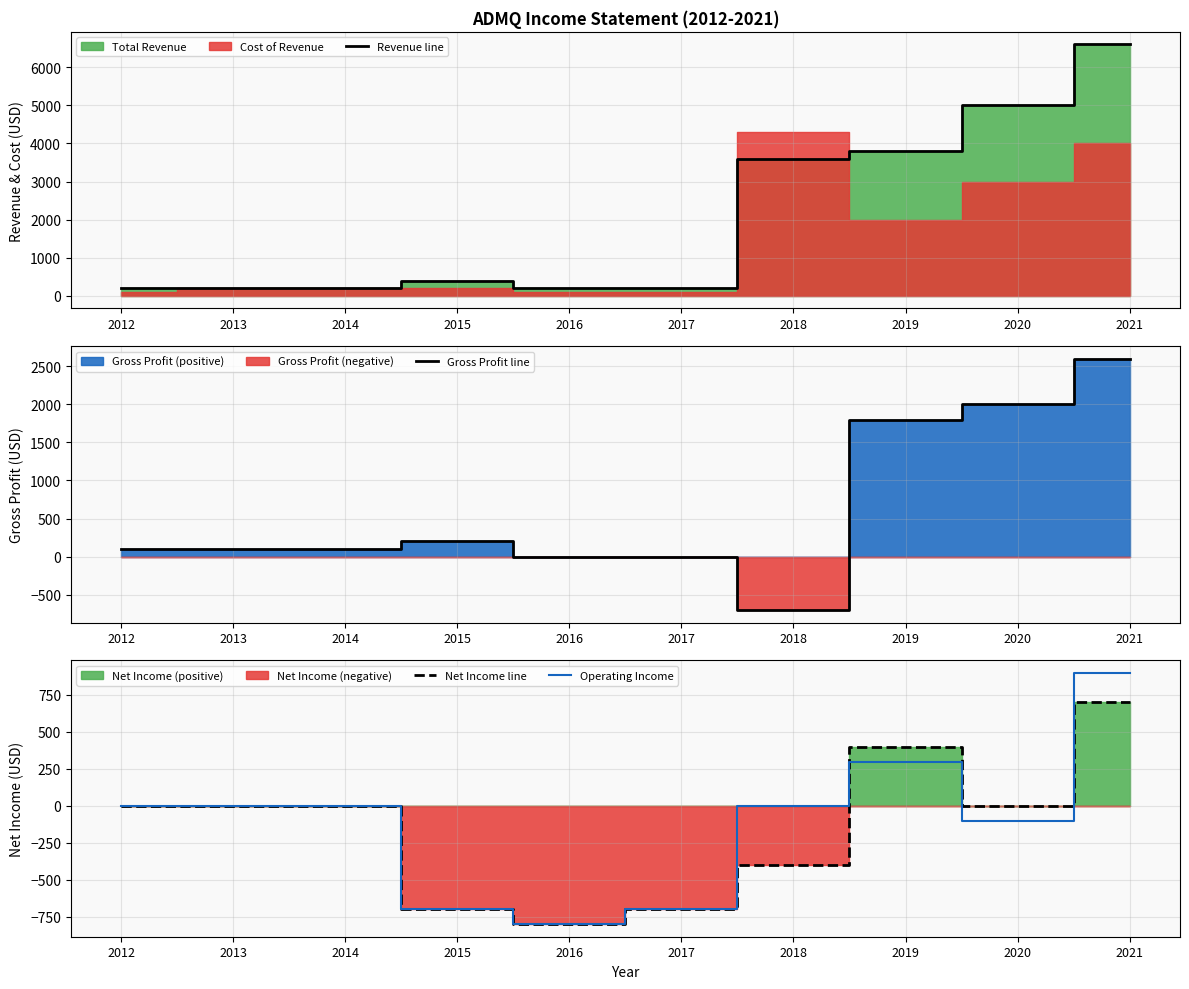

Reading left to right, extract all data points from this chart.

Revenue line: 200	200	200	400	200	200	3600	3800	5000	6600
Gross Profit line: 100	100	100	200	0	0	-700	1800	2000	2600
Net Income line: 0	0	0	-700	-800	-700	-400	400	0	700
Operating Income: 0	0	0	-700	-800	-700	0	300	-100	900